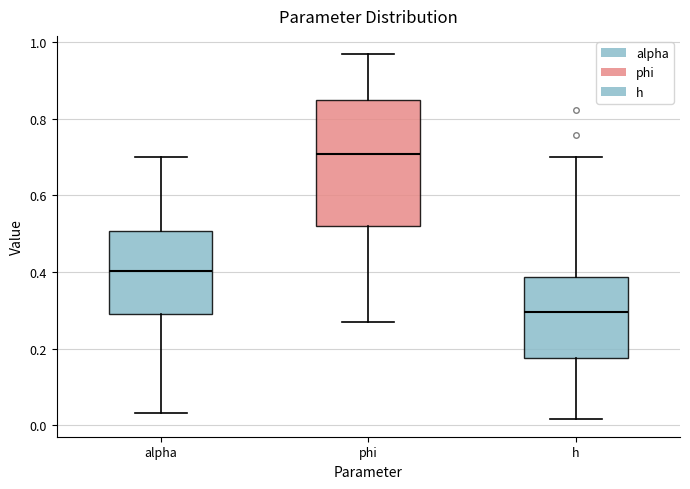

Which box has the highest median line?

phi